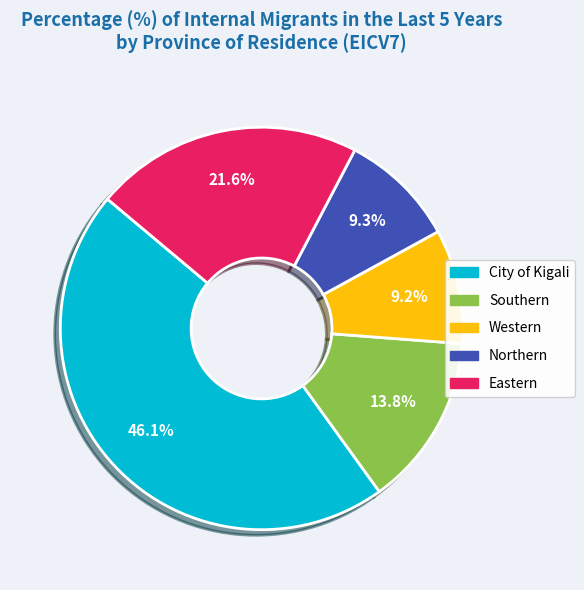

Does Southern account for over 50% of the chart?

No